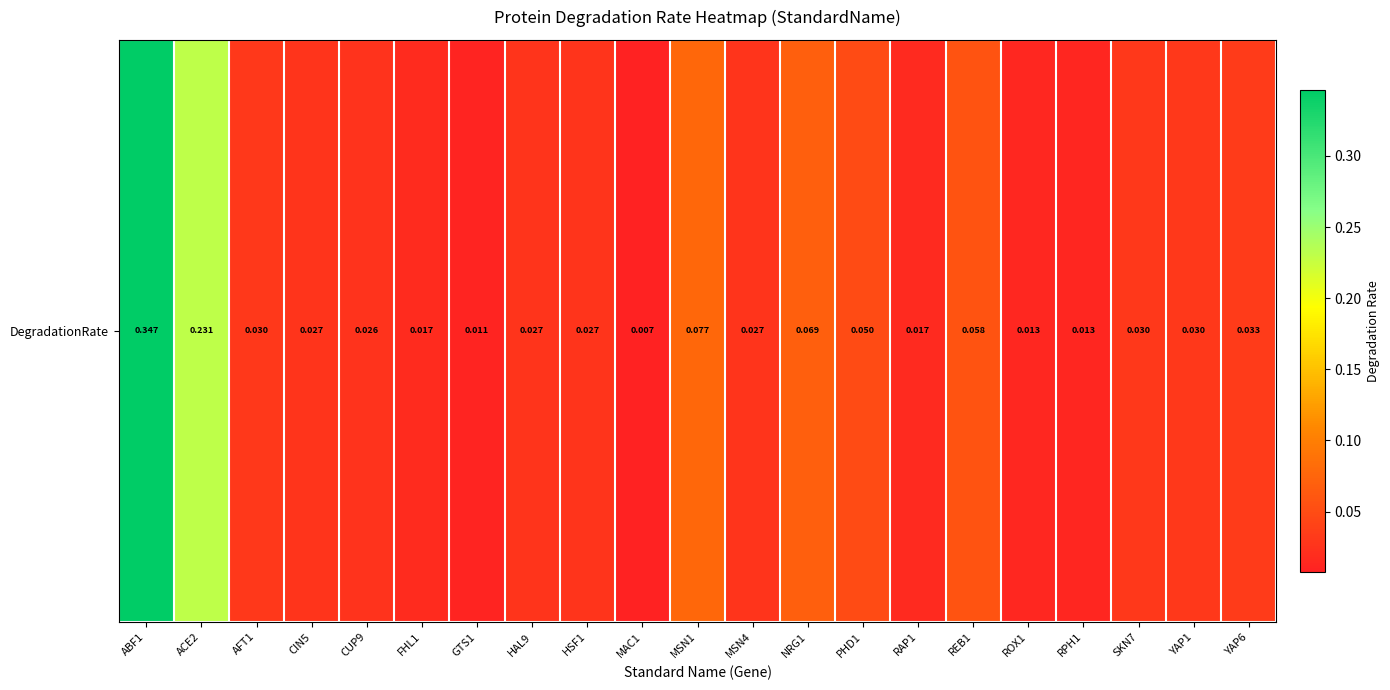

What is the average value?

0.1